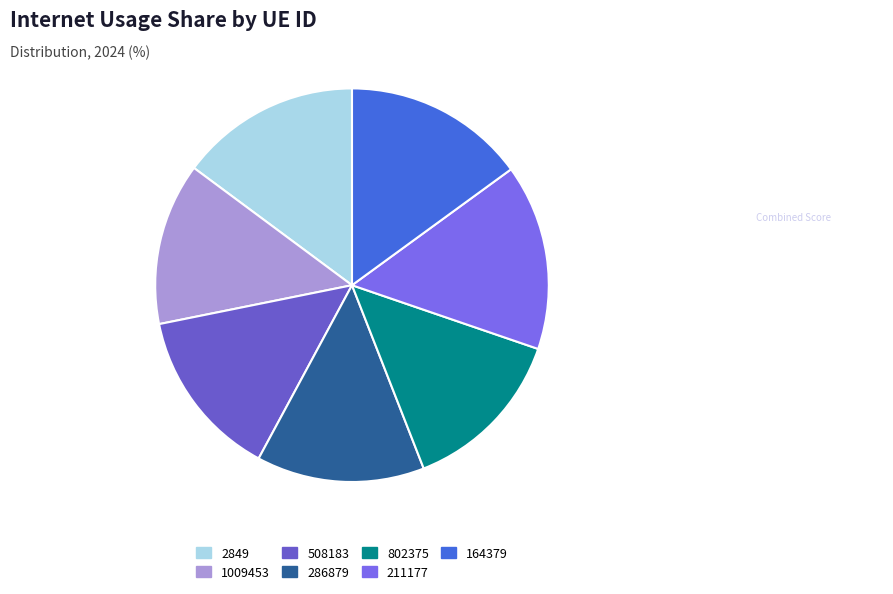

True or false: 508183 accounts for 28% of the total.

False